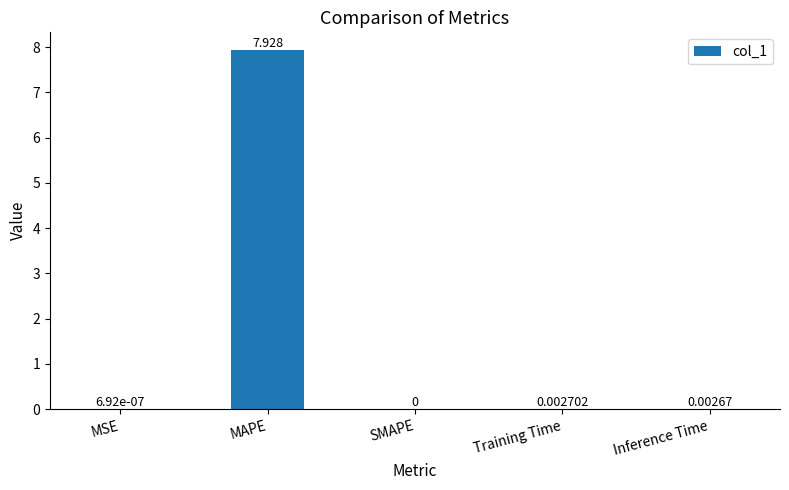

Does the chart contain stacked bars?

No